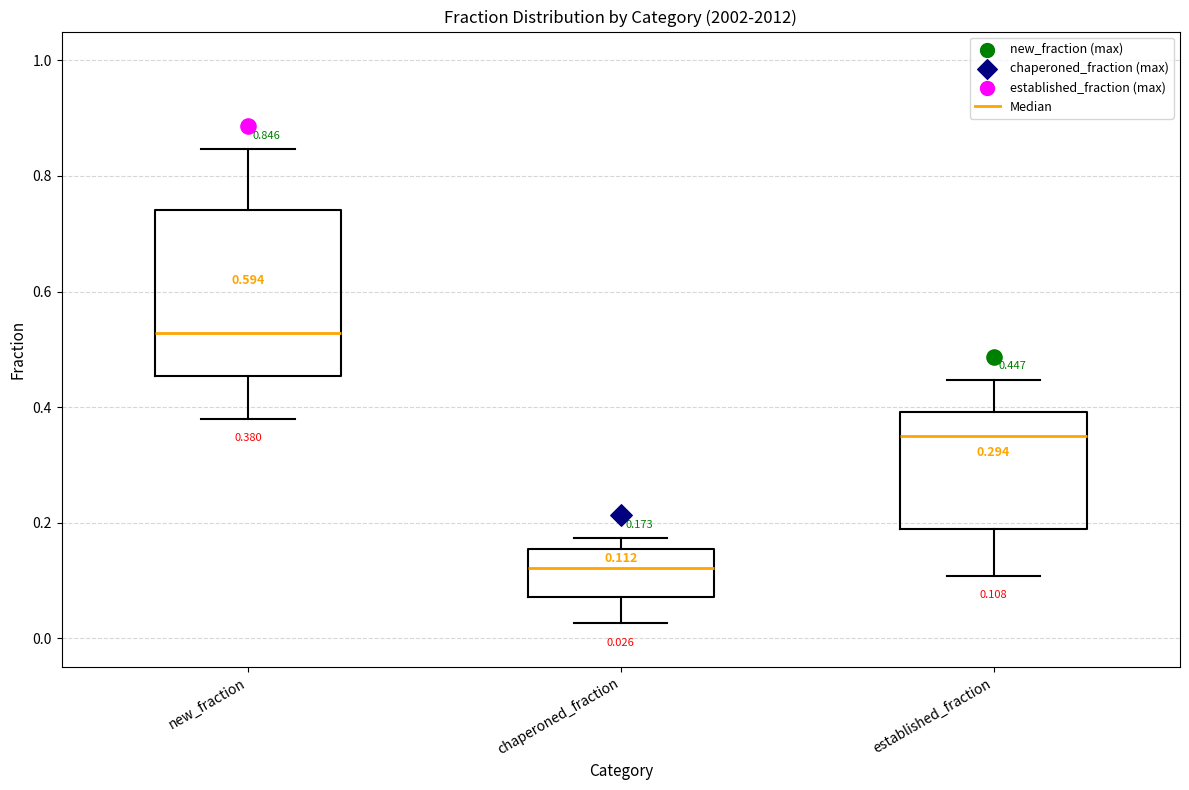

Which box has the highest median line?

new_fraction